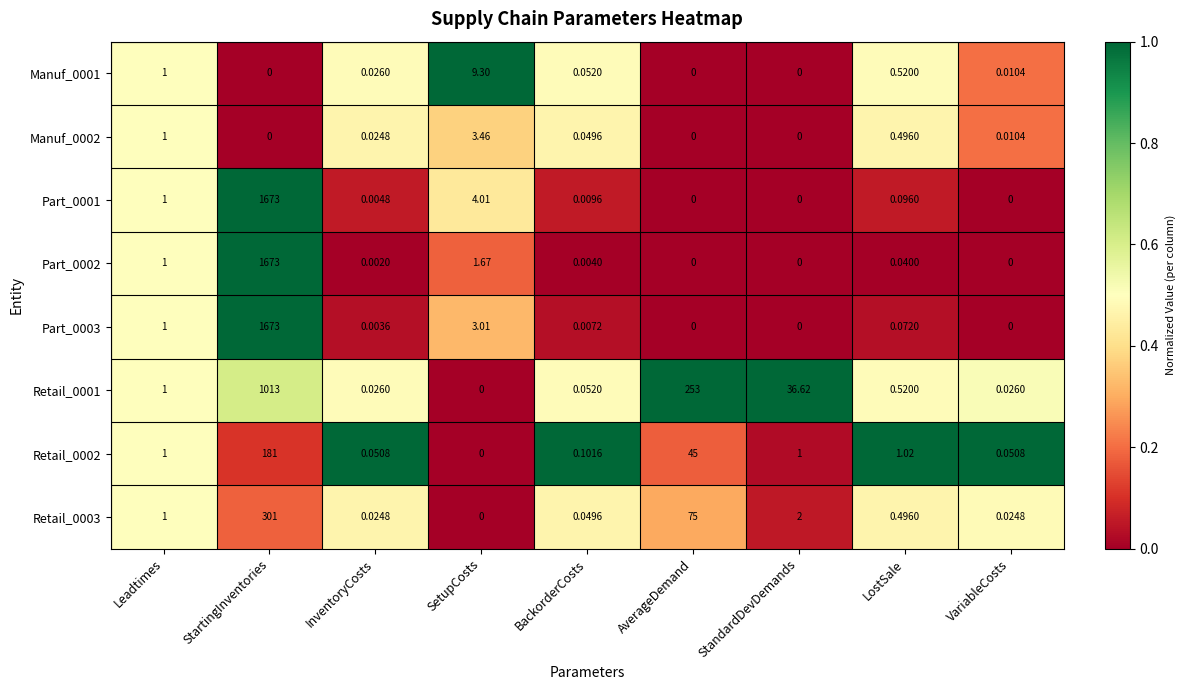

At which category does the chart reach its peak across all series?

StartingInventories